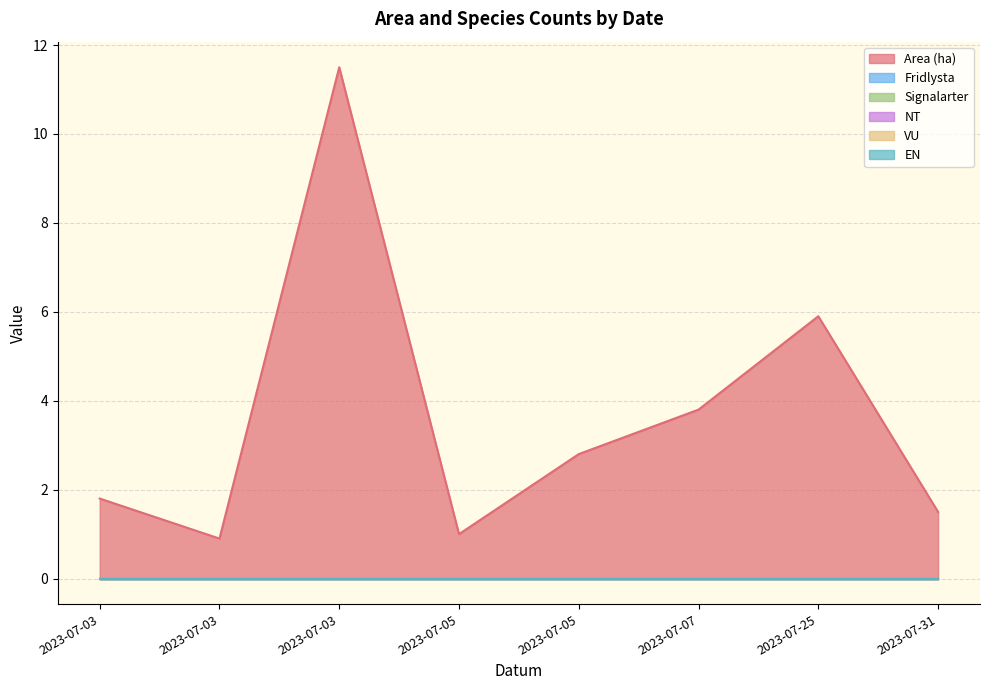

Which category has the lowest value across all series?

2023-07-03